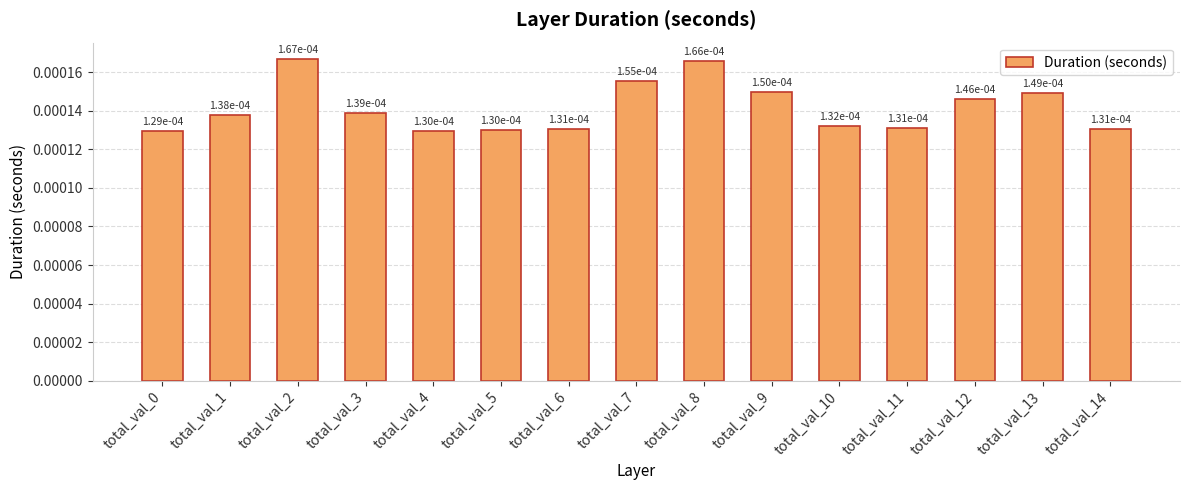

Count the values in the range 0 to 1.

15